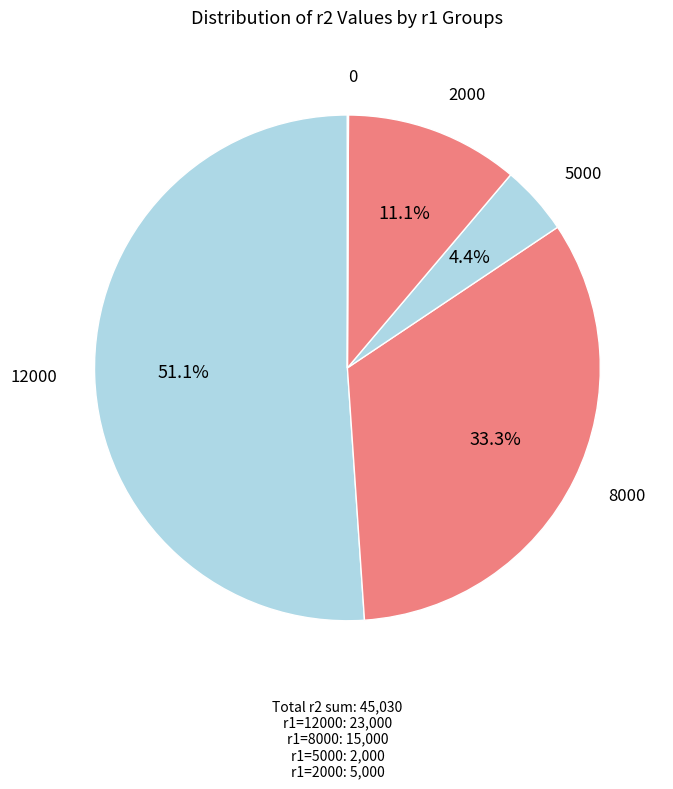

Is there any slice that represents more than half of the pie?

Yes